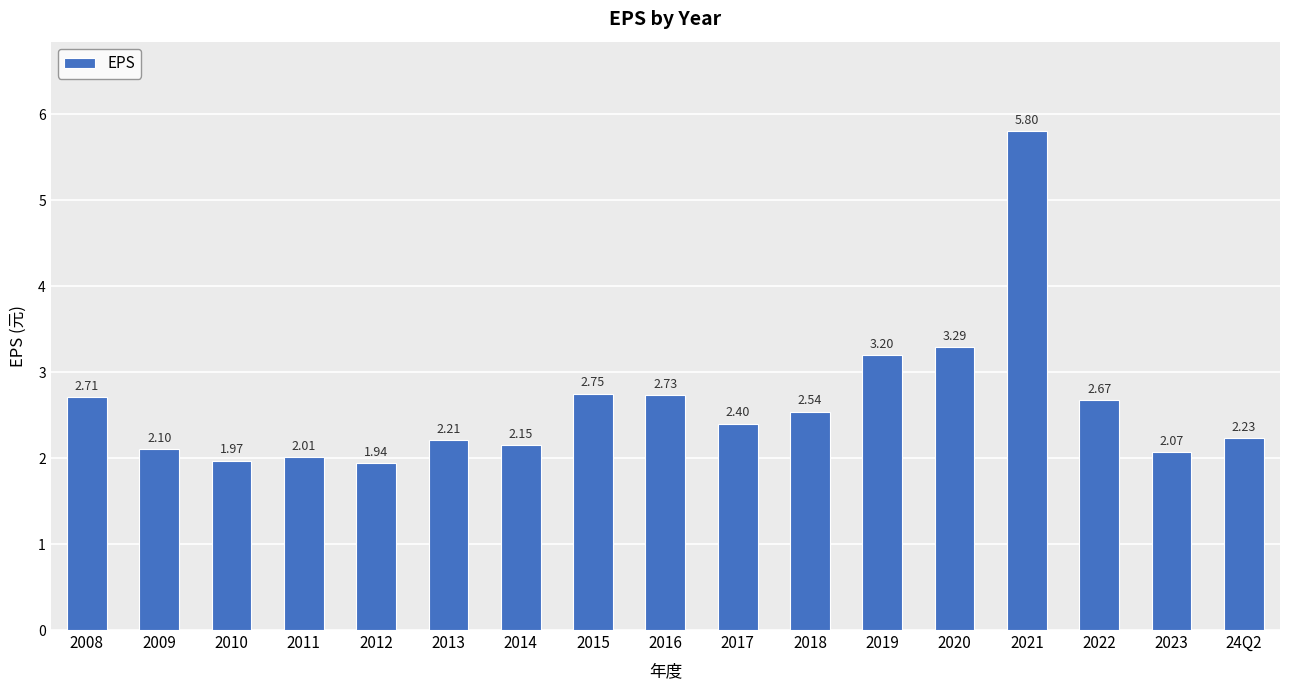

The chart shows a value of 2.7 at 2008. True or false?

True